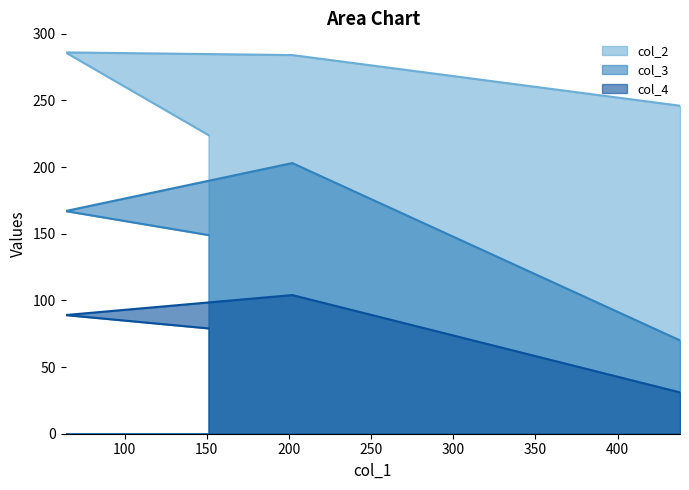

True or false: col_3 has a value of 103 at 438.

False